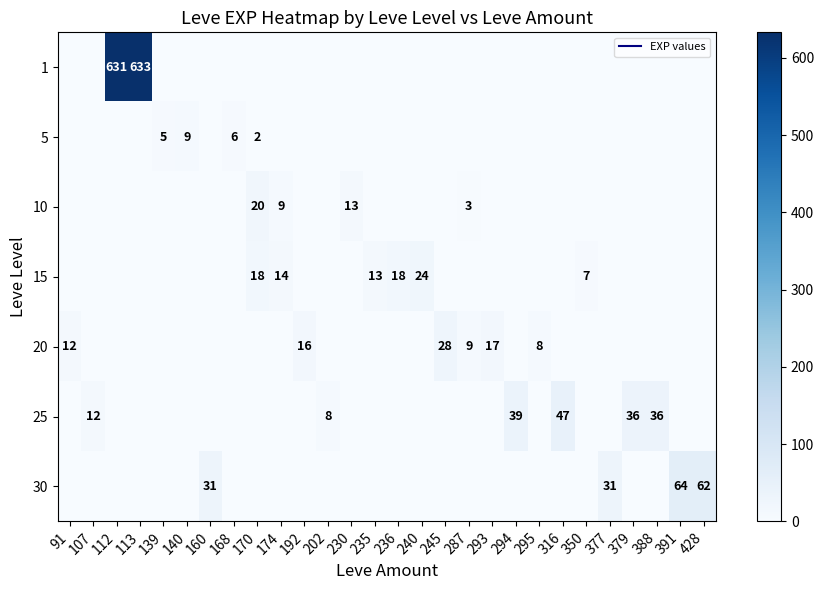

How many data points in 10 are above 0?

4